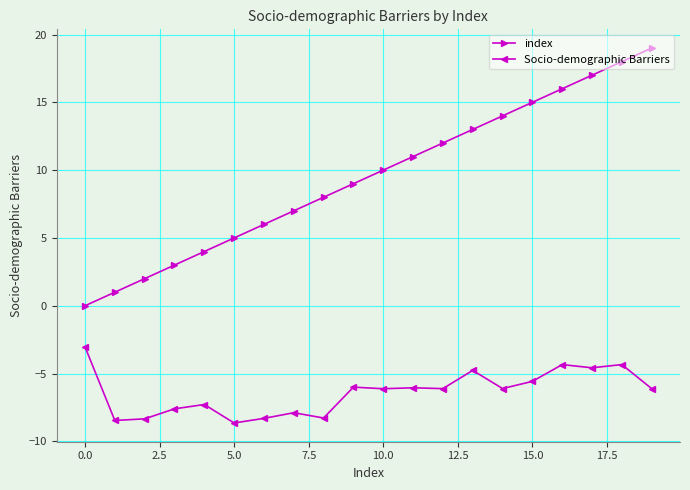

What is the average value of the index series?

9.5